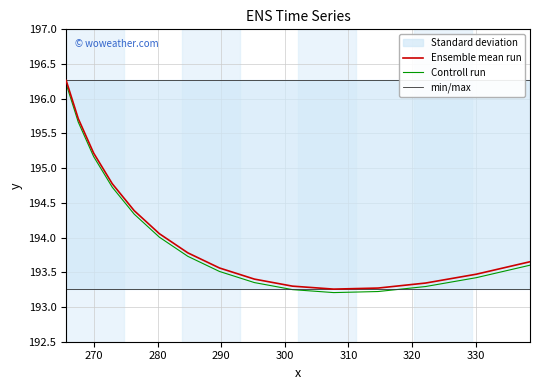

What is the value of the min/max point at the 14th from the left?

196.3